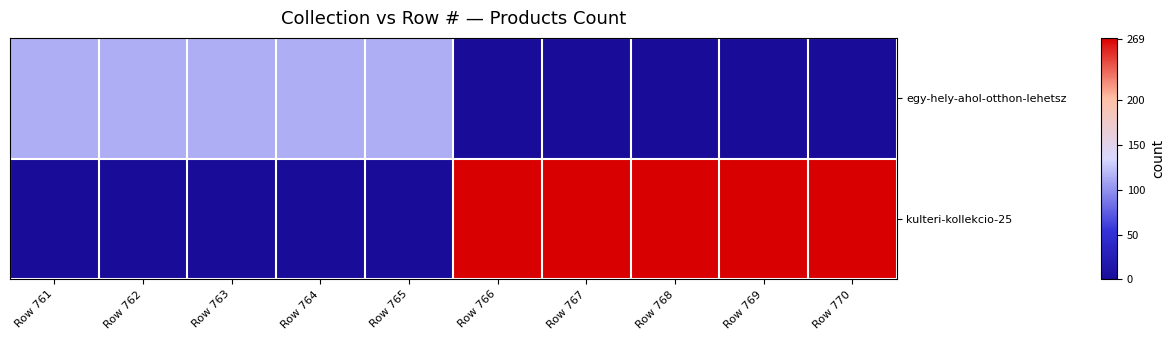

How many distinct data groups are displayed?

2